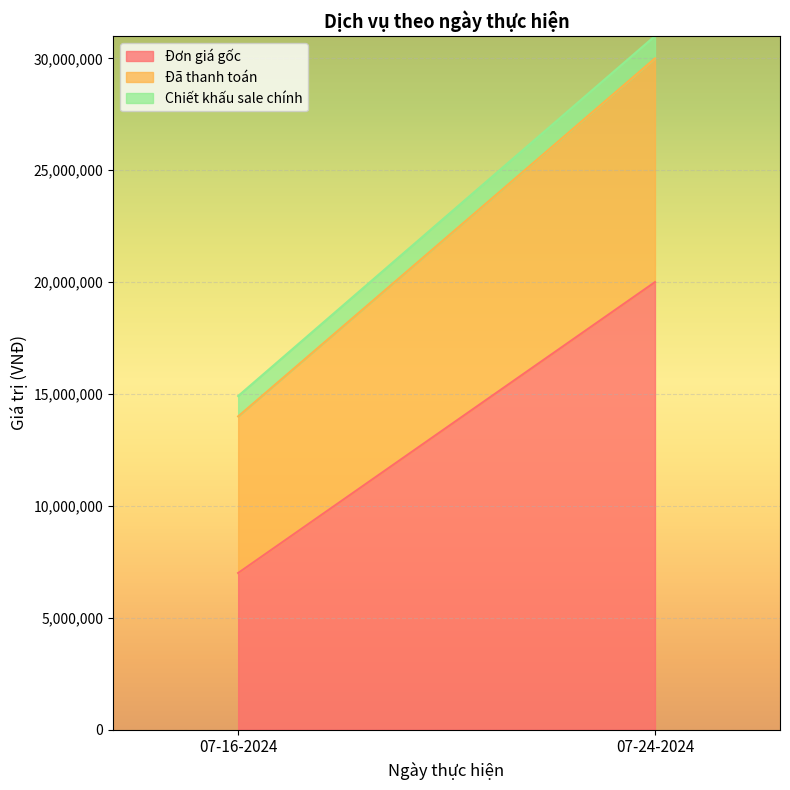

How many values in the Đã thanh toán series are below 10000000?

1